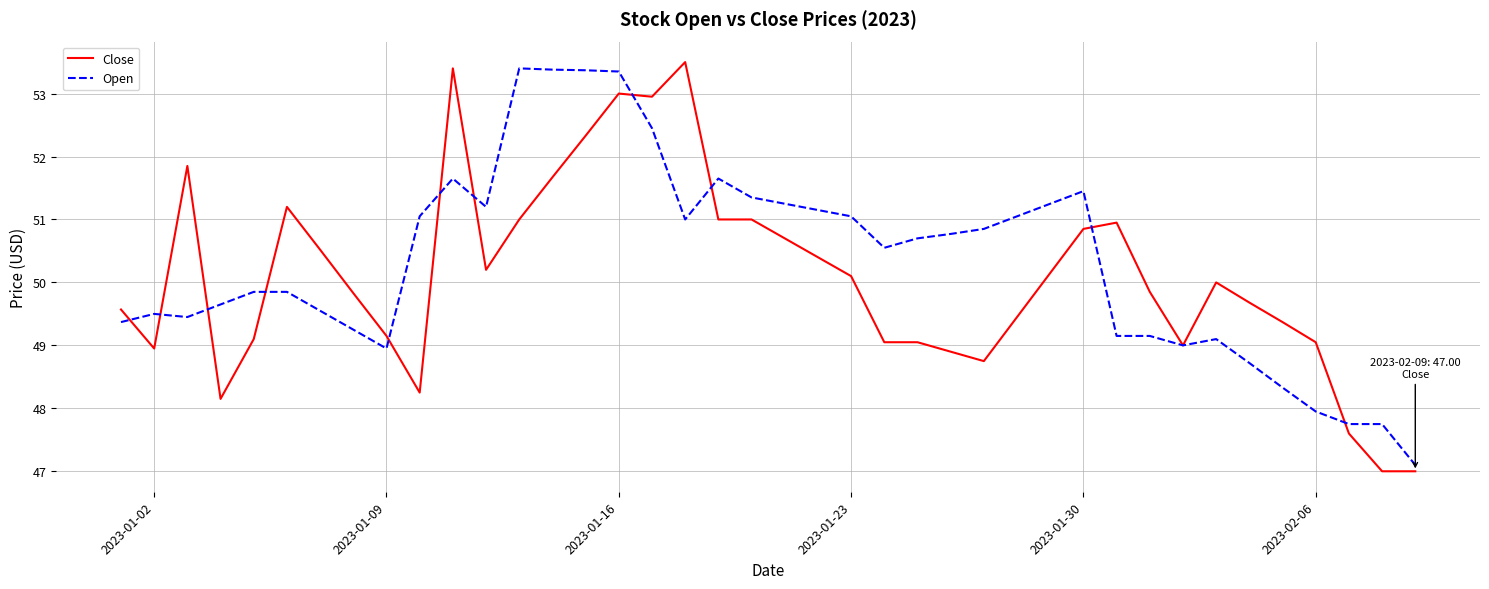

List the series in order of their overall mean, highest first.

Open, Close